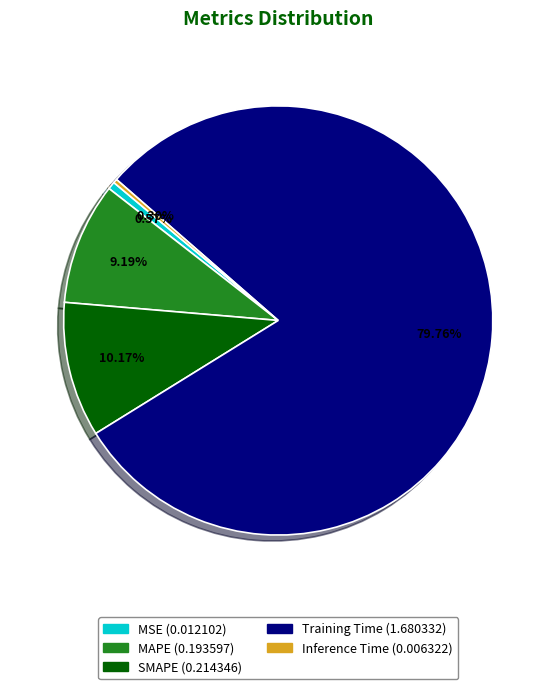

Which has a higher value, MAPE or MSE?

MAPE